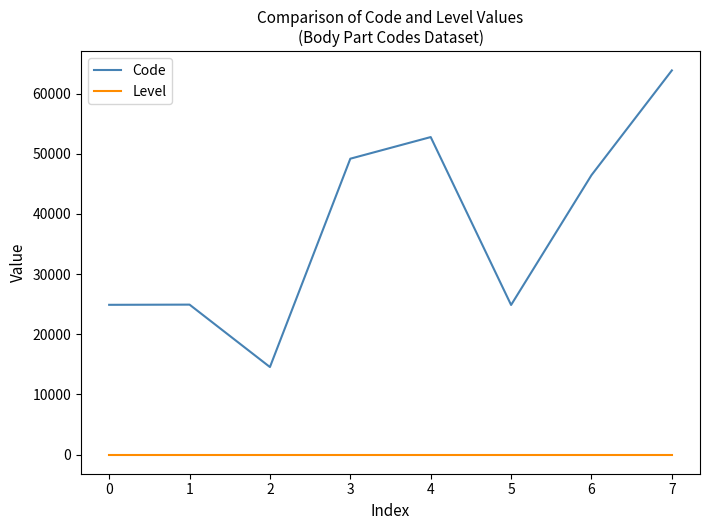

Between 1 and 7, which series saw the biggest shift?

Code